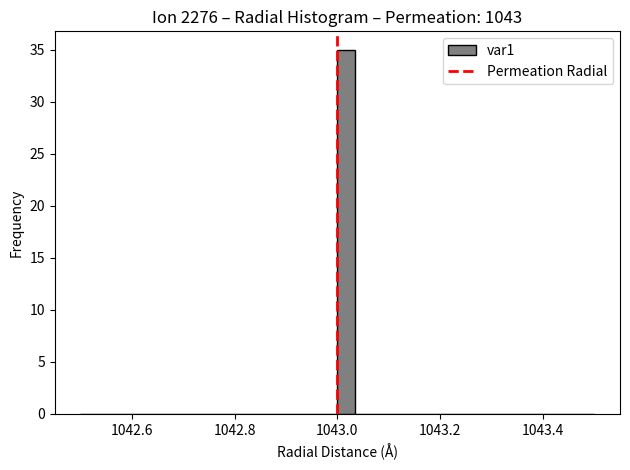

Around what value on the x-axis is the tallest bar? Give the approximate position of its centre, as read against the axis.

1043.02